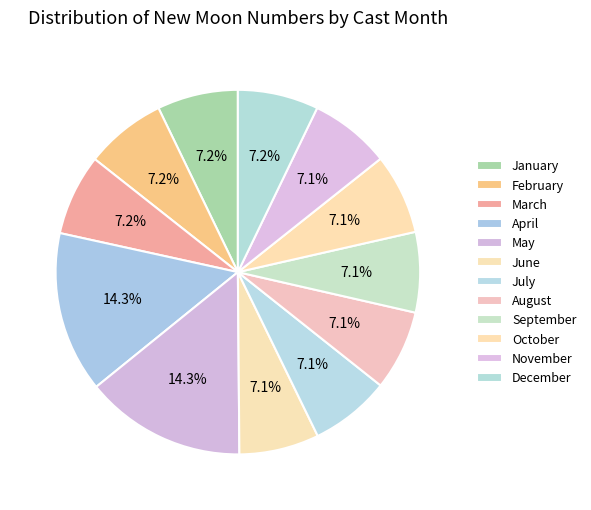

How many slices are in this pie chart?

12